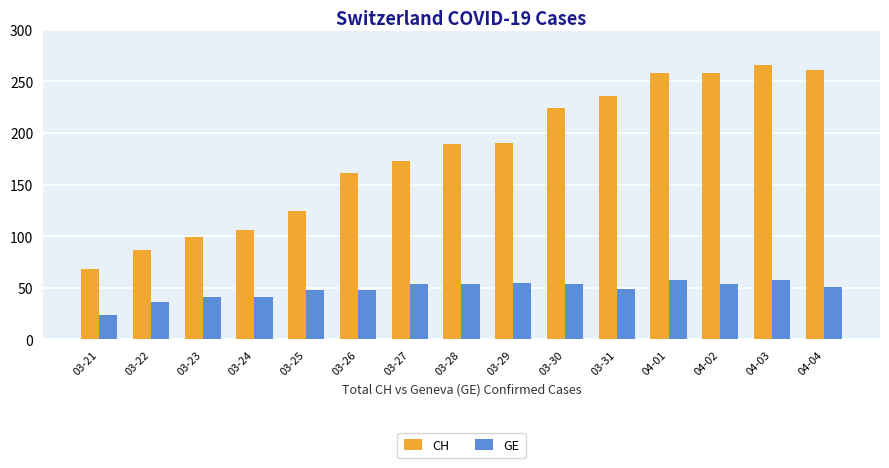

Rank the series at 03-23 from highest to lowest value.

CH, GE